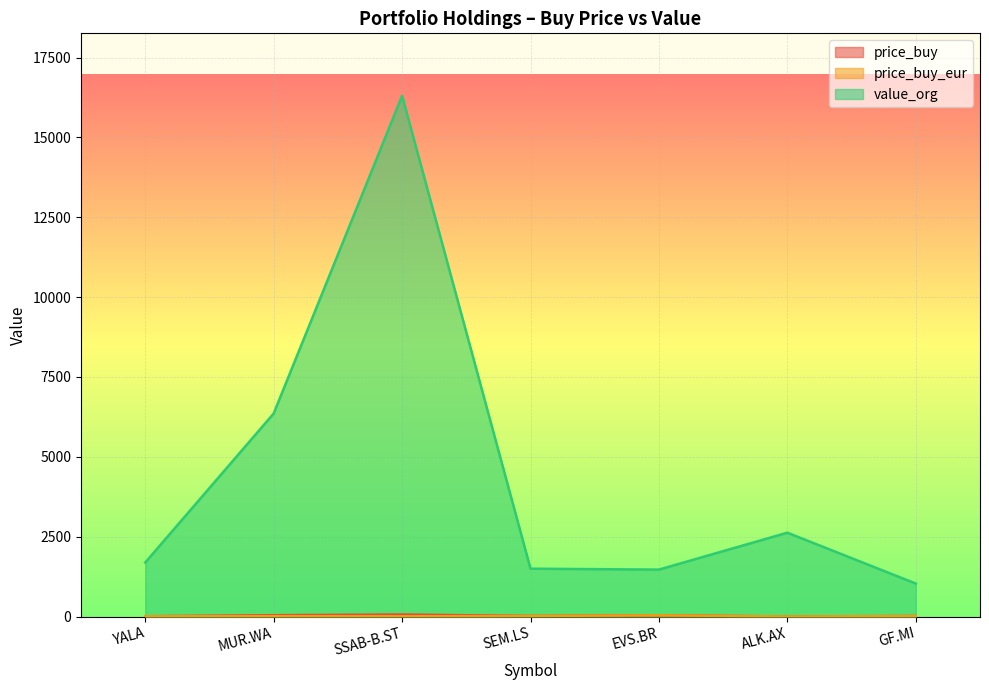

What is the minimum value for value_org?

1031.5